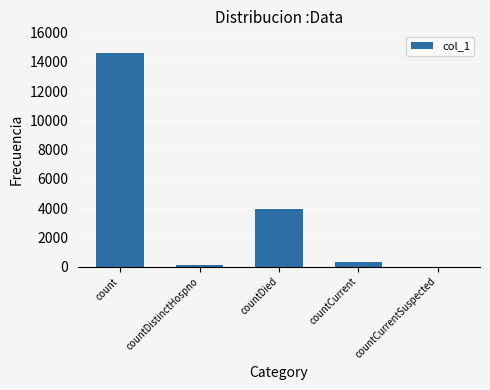

Reading right to left, what are all the values shown in this chart?

0	338	3960	76	14633